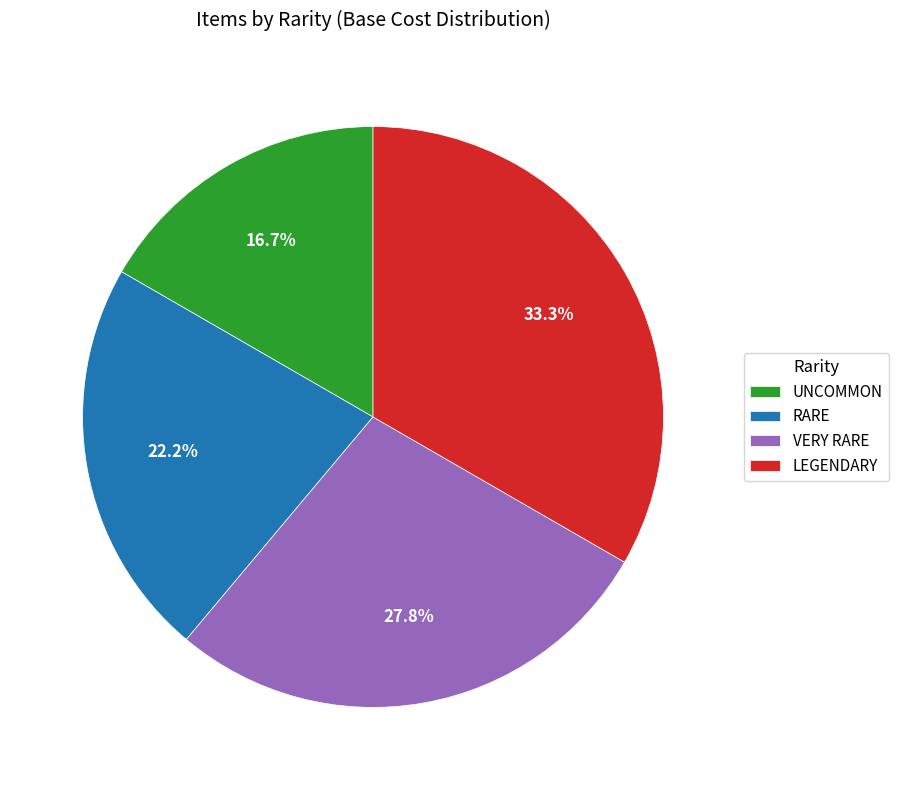

Rank the categories by value from lowest to highest.

UNCOMMON, RARE, VERY RARE, LEGENDARY